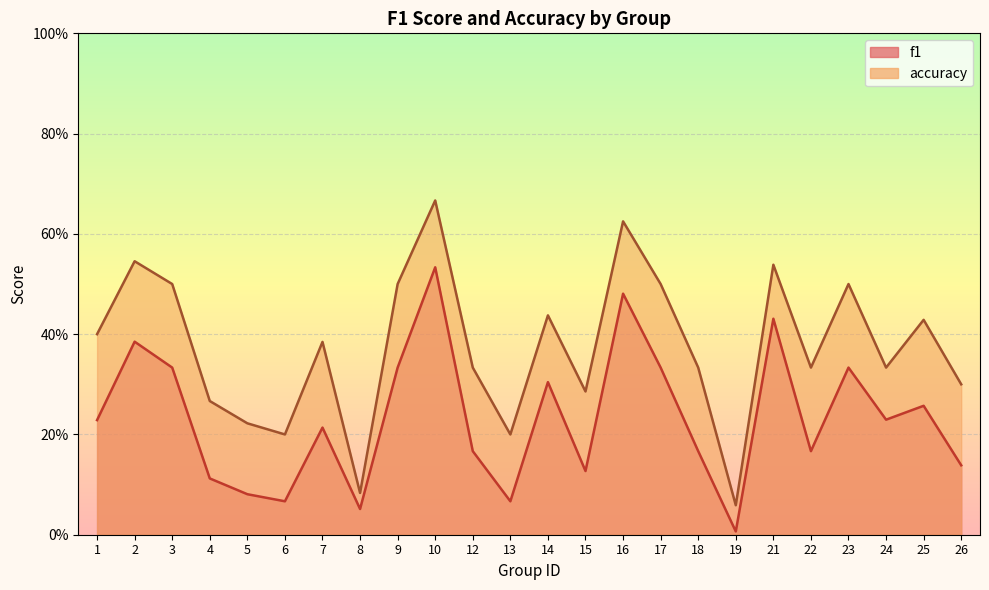

What is the difference between the maximum and second lowest values in the accuracy series?

0.6